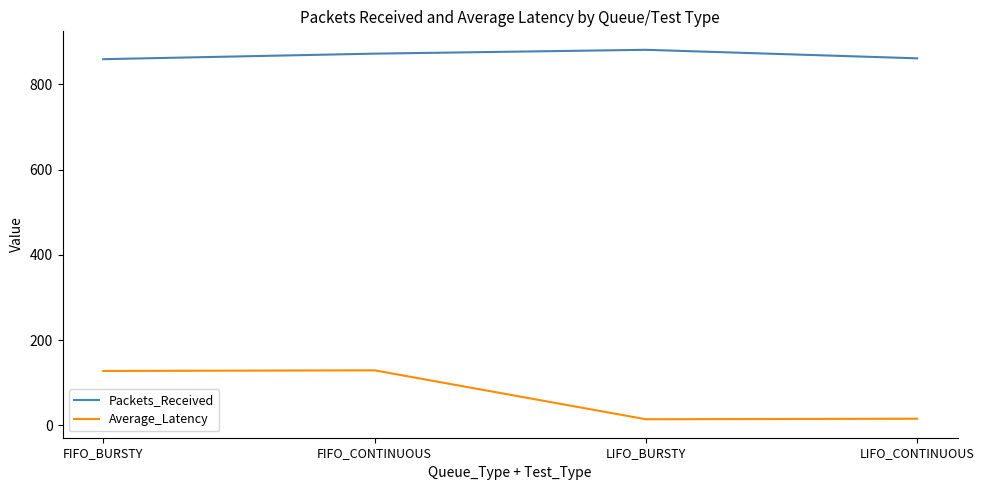

At how many categories does at least one series exceed 700?

4